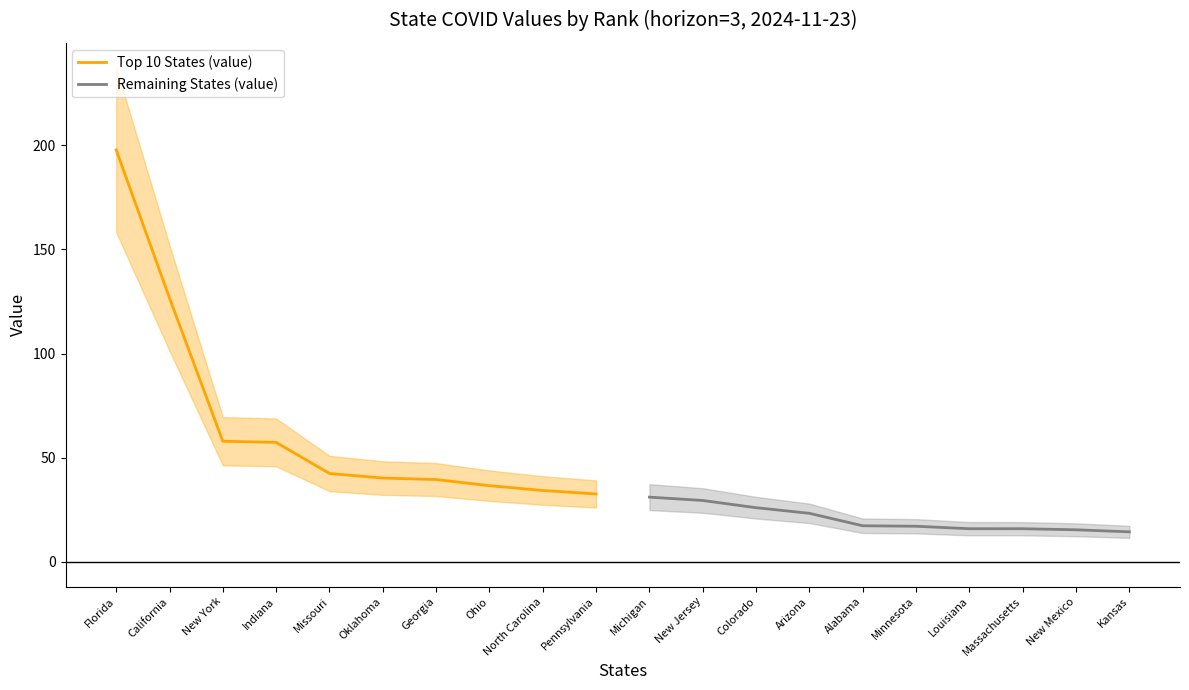

True or false: Remaining States (value) and Top 10 States (value) cross at least once.

False